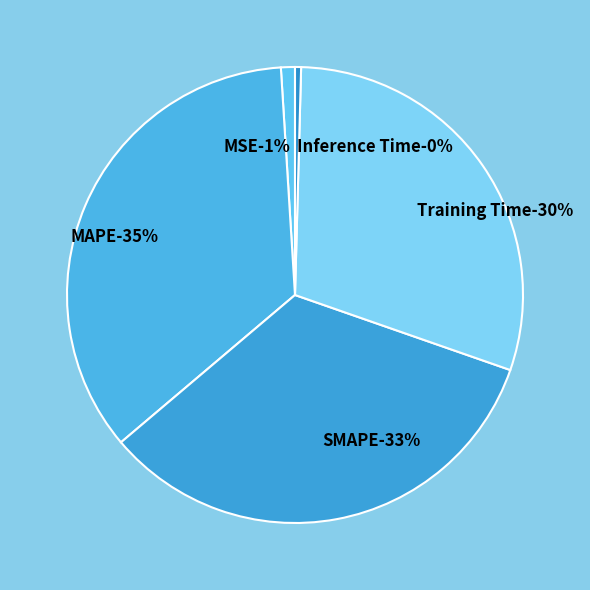

To the nearest percent, what portion does Training Time represent?

30%